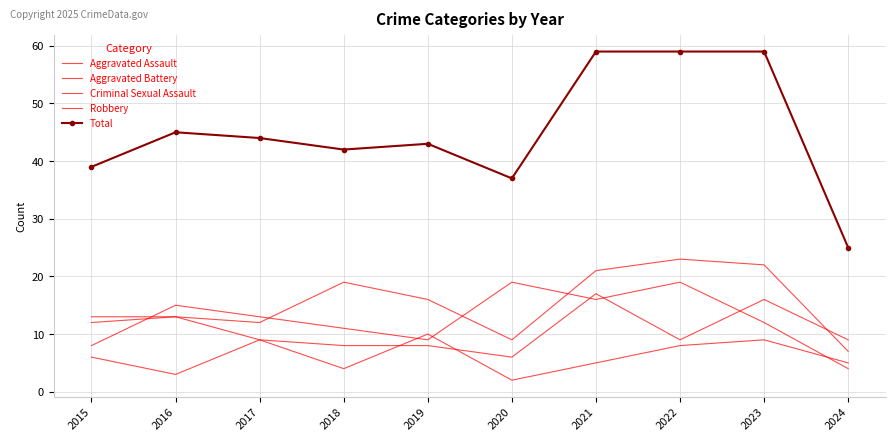

What is the value of the Total point at the 3rd from the left?

44